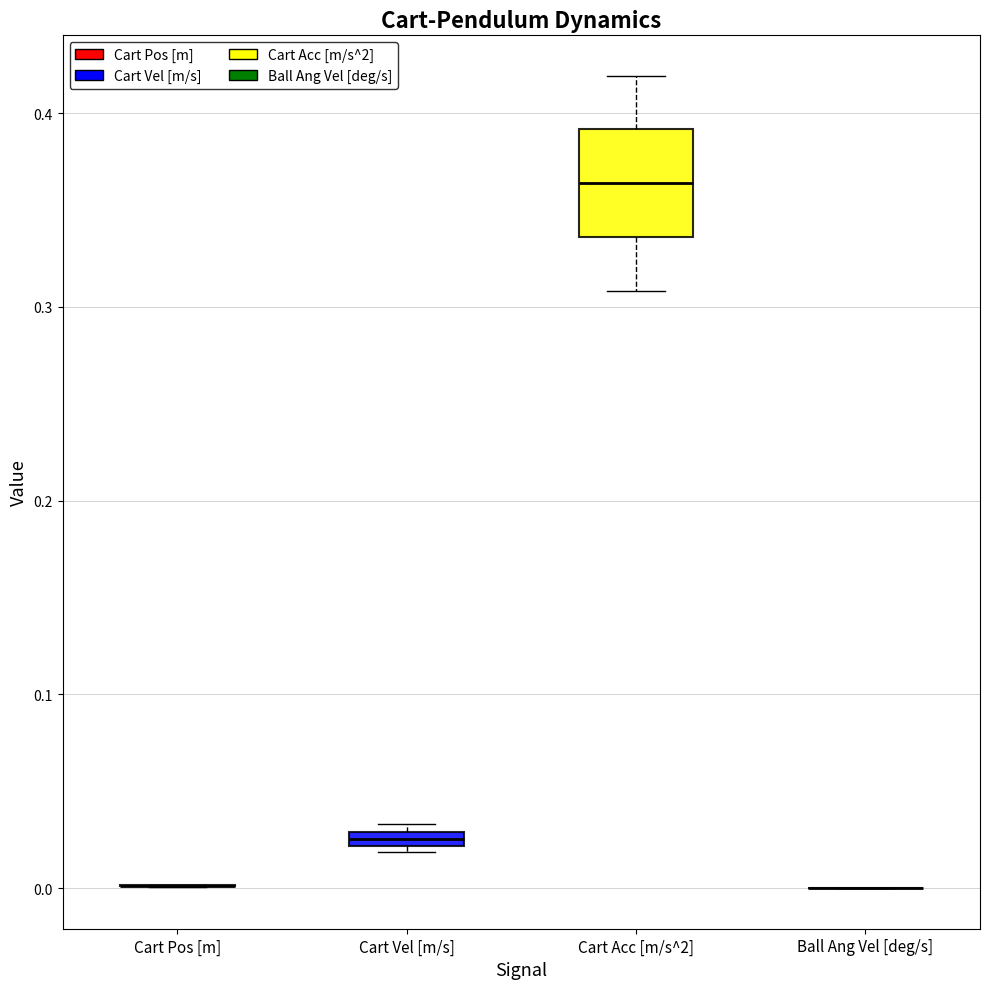

Where is the lower edge of the box for Cart Vel [m/s] on the y-axis? The values are not printed on the chart, so give them approximately, as read against the axis.

0.02